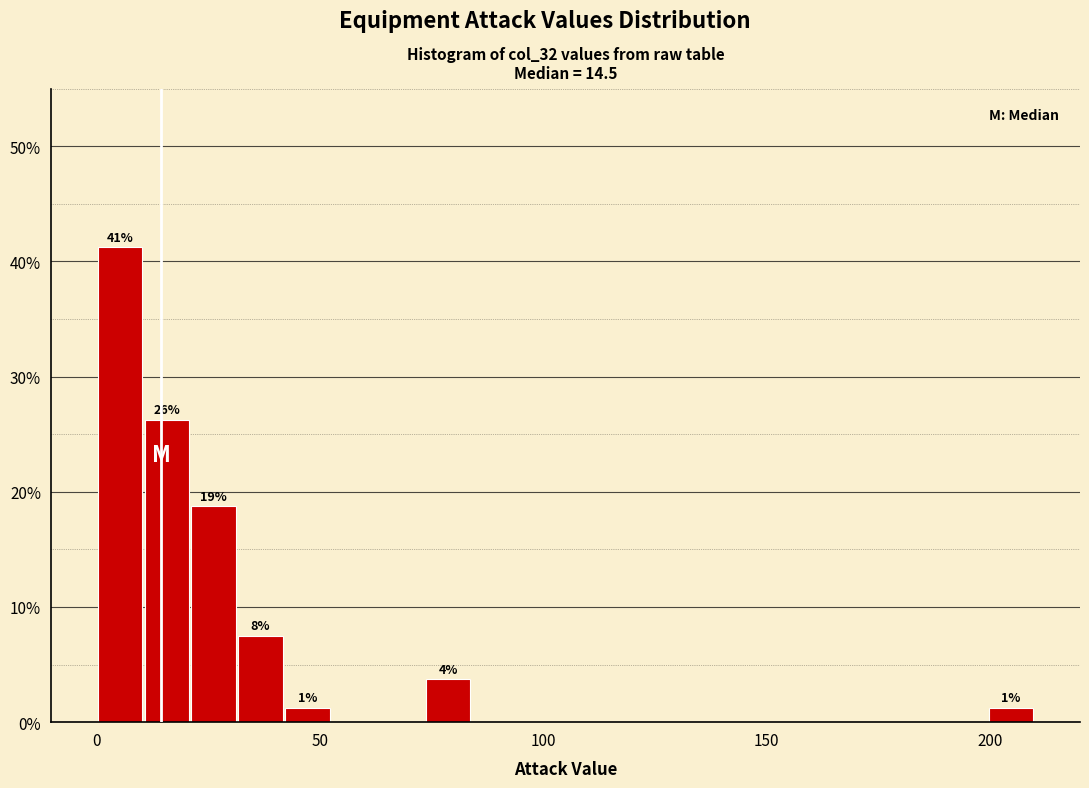

Around what value on the x-axis is the tallest bar? Give the approximate position of its centre, as read against the axis.

5